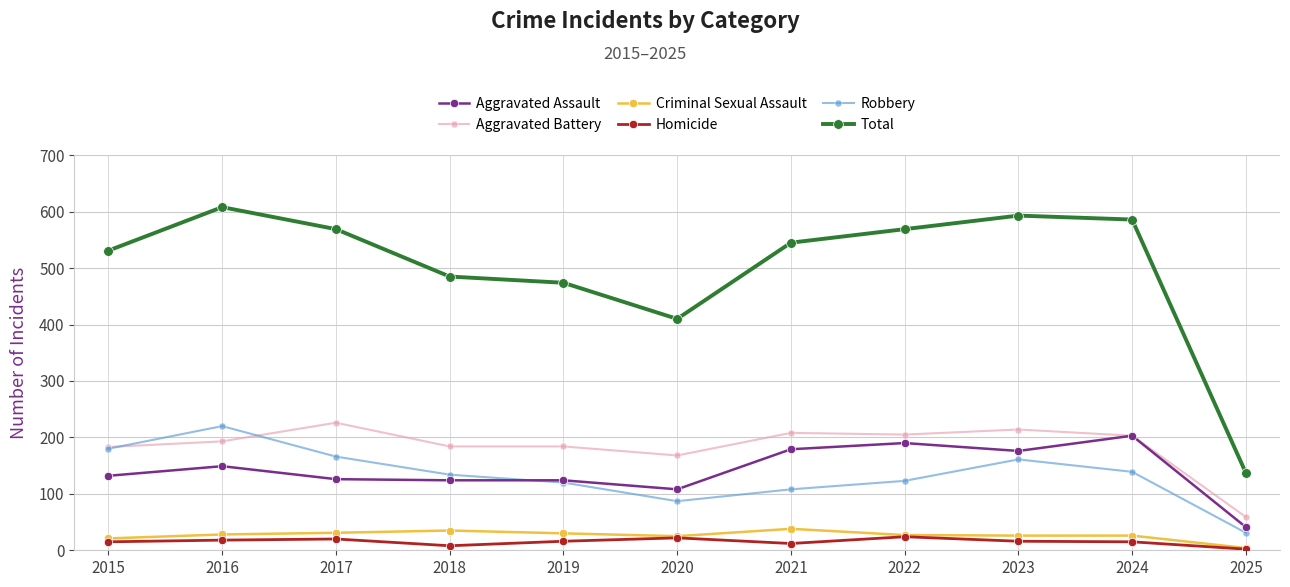

How many interior local valleys does the Robbery series have?

1